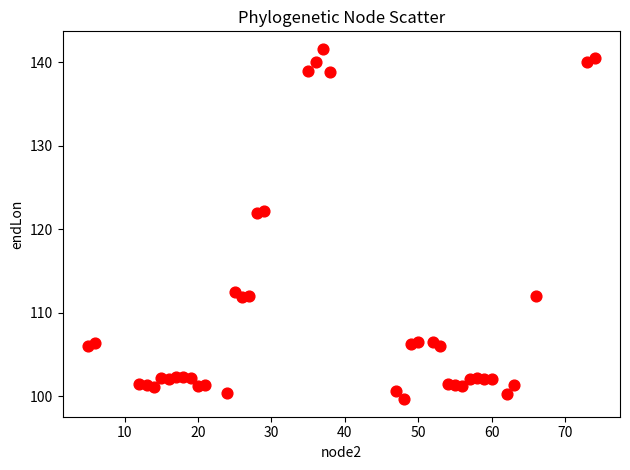

What is the range of X values (max minus min)?

69.0